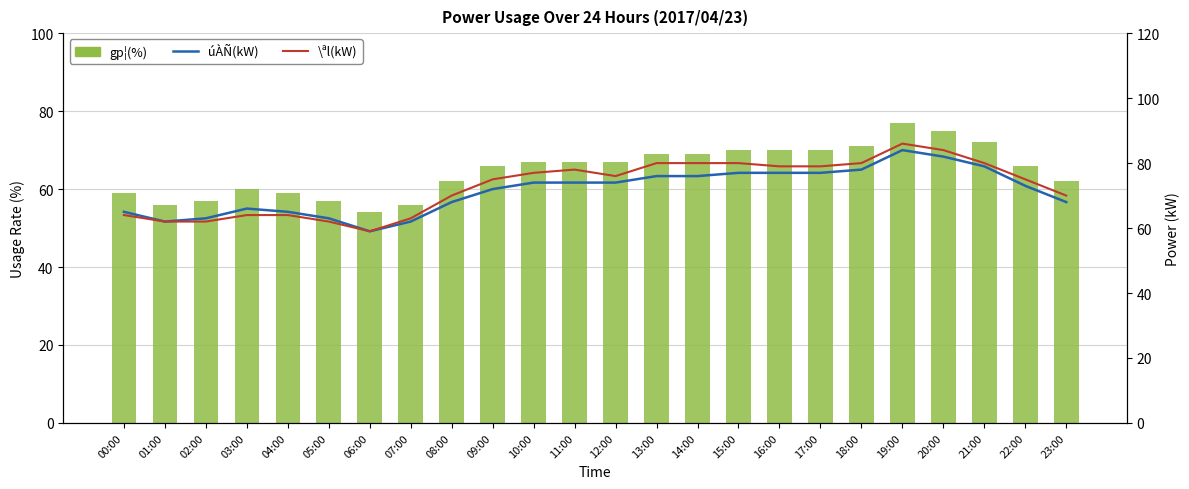

True or false: úÀÑ(kW) has a value of 27 at 08:00.

False